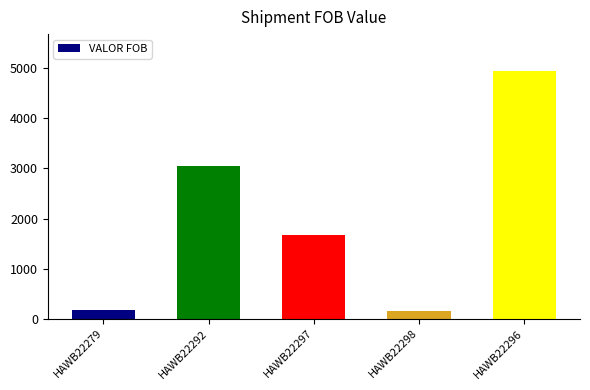

At which category does the chart reach its peak across all series?

HAWB22296